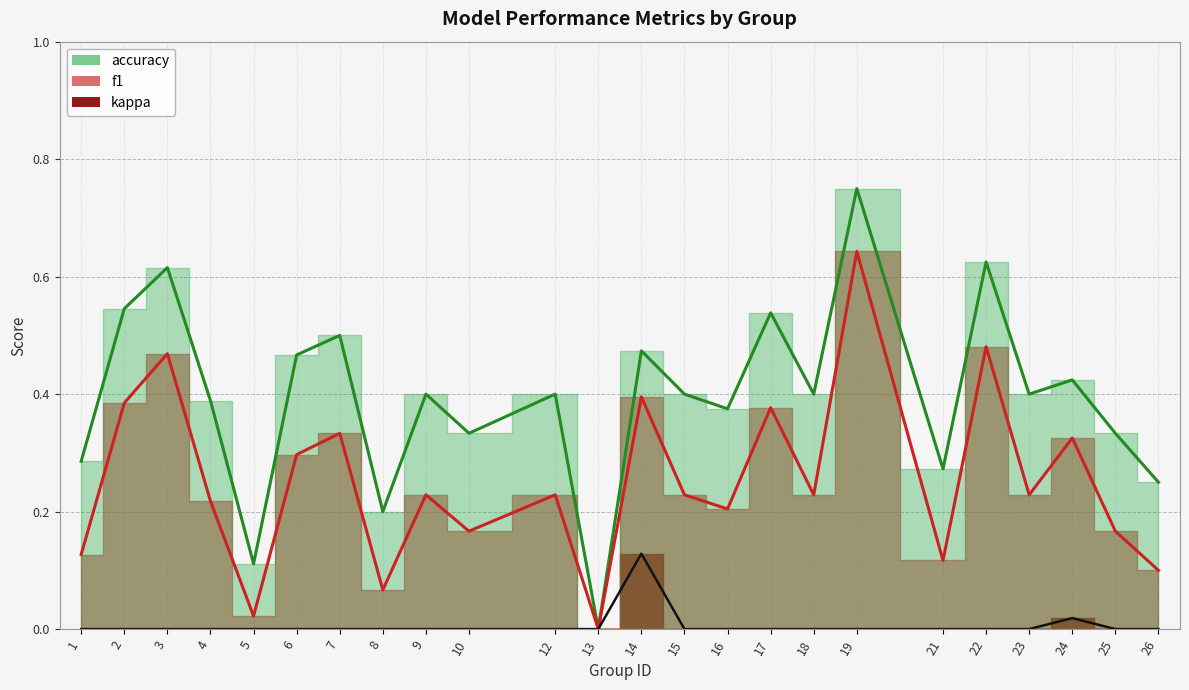

Which has a higher value, 18 or 22?

22